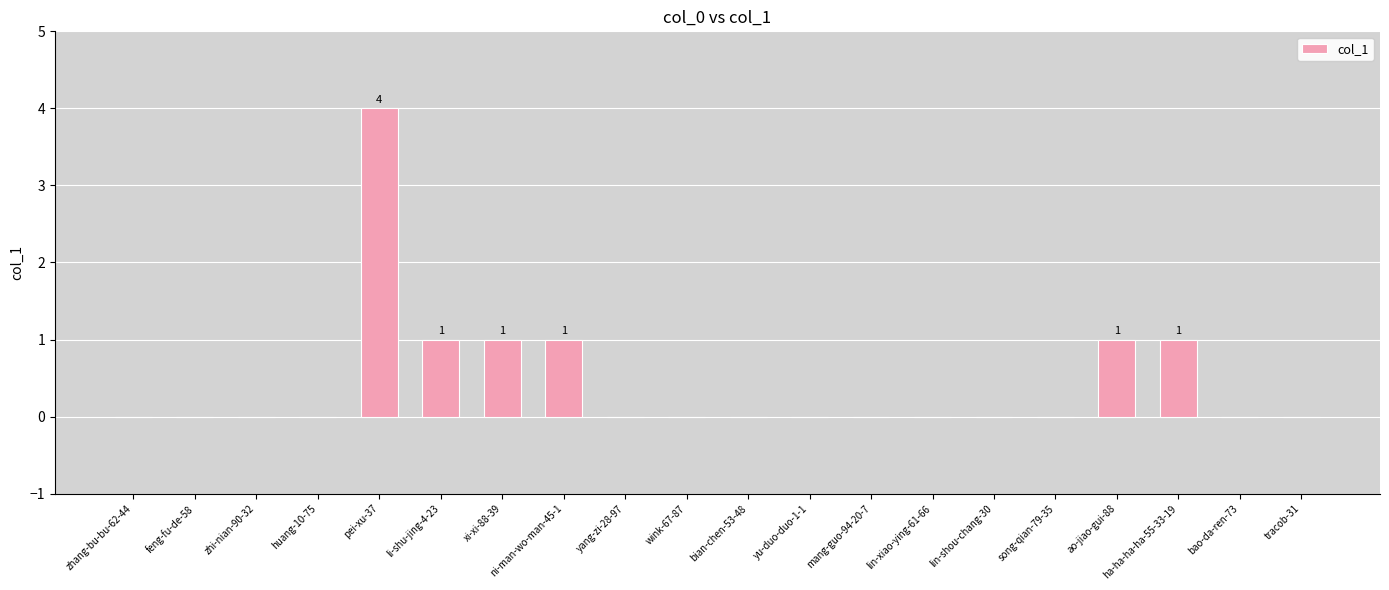

Reading left to right, transcribe all the data shown in this chart.

0	0	0	0	4	1	1	1	0	0	0	0	0	0	0	0	1	1	0	0